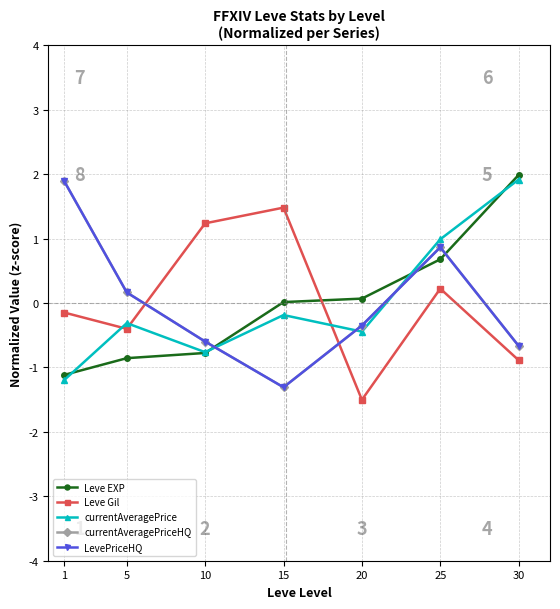

Which series changed the most between 1 and 10?

currentAveragePriceHQ